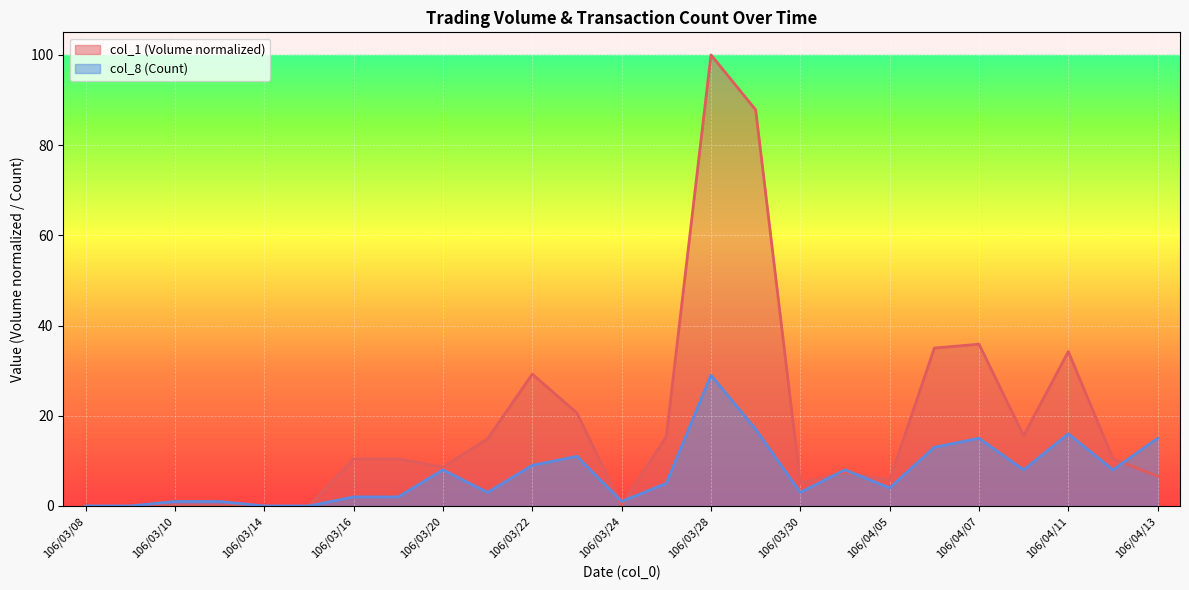

How many categories are shown in the chart?

25